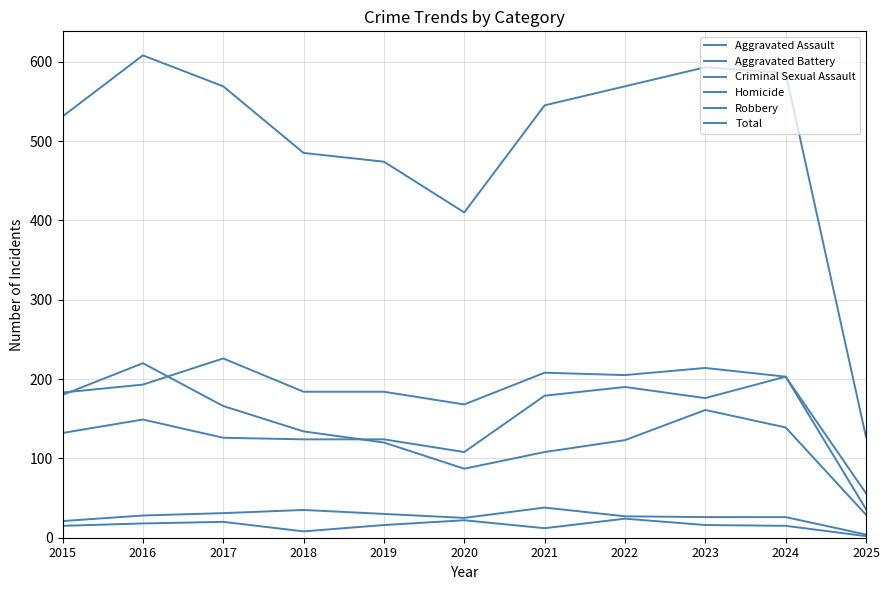

How many lines are shown in the chart?

6